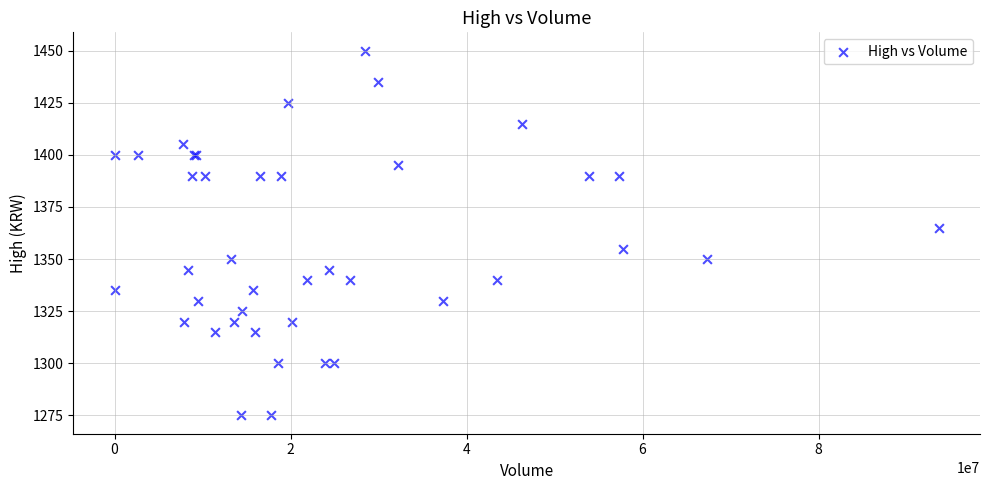

What Y value in the scatter plot is closest to 1362?

1365